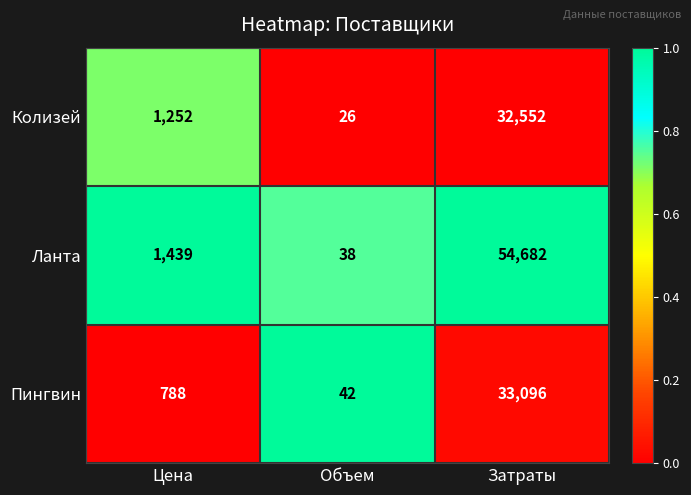

What is the smallest value displayed?

26